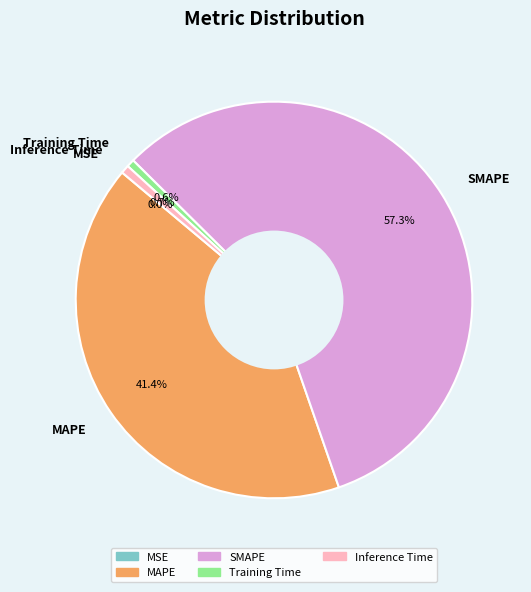

Which slice represents more than half of the pie?

SMAPE